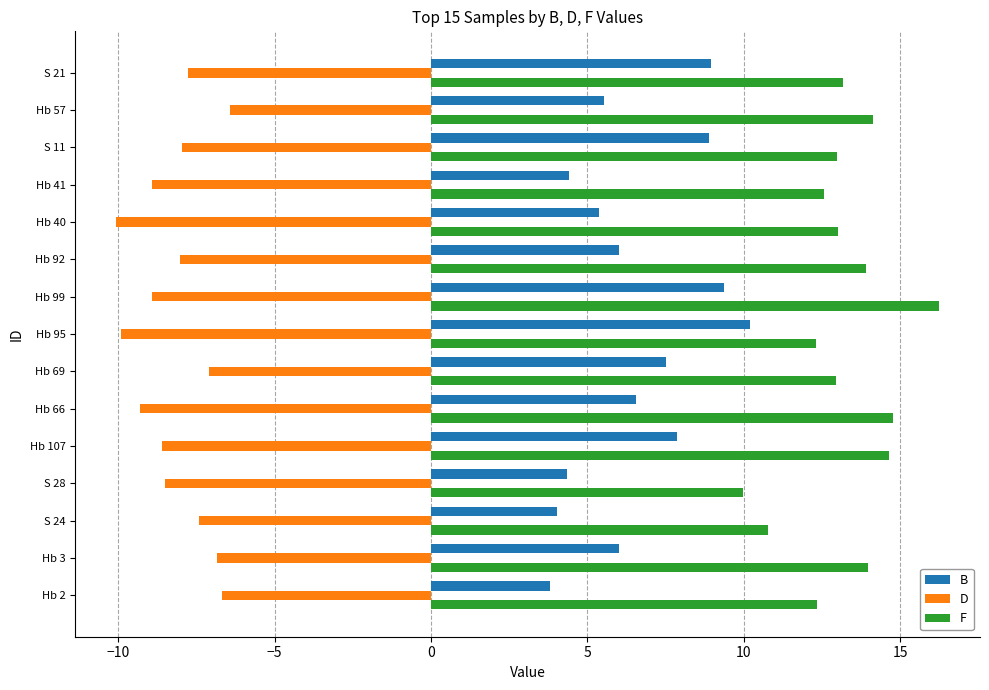

What is the maximum value for B?

10.2